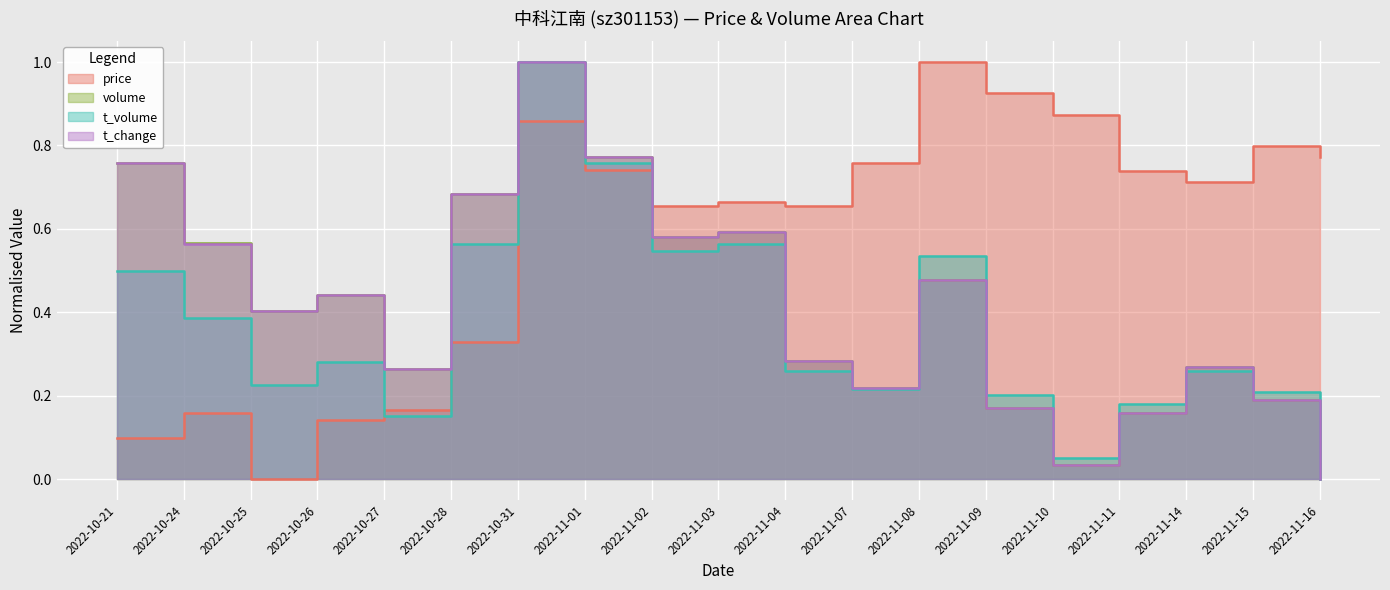

How many lines are shown in the chart?

4